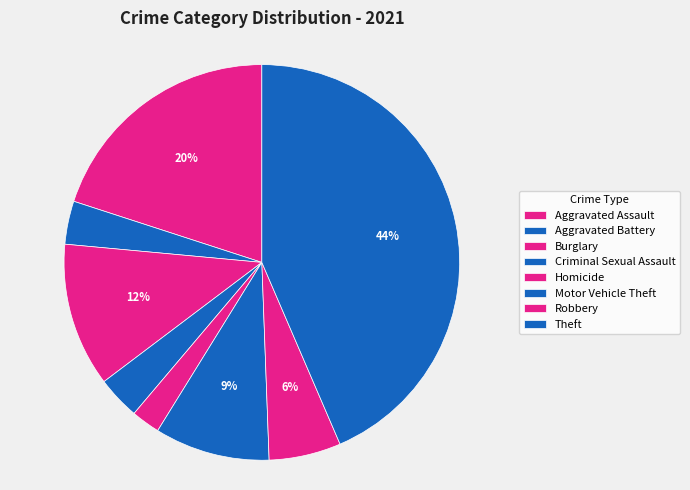

Which category has the biggest portion of the pie?

Theft